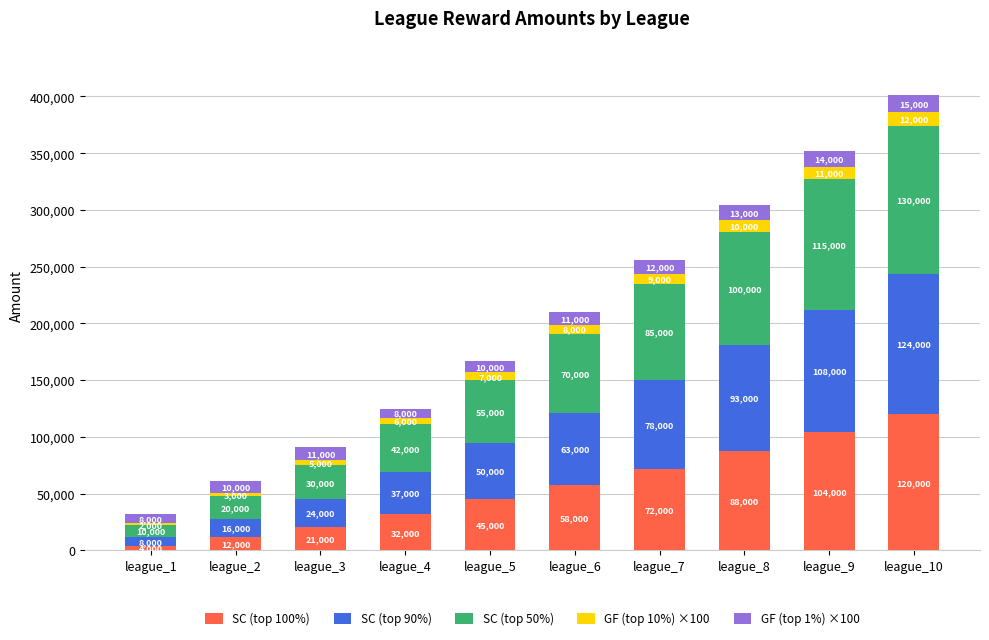

What is the total value across all series at league_6?

210000